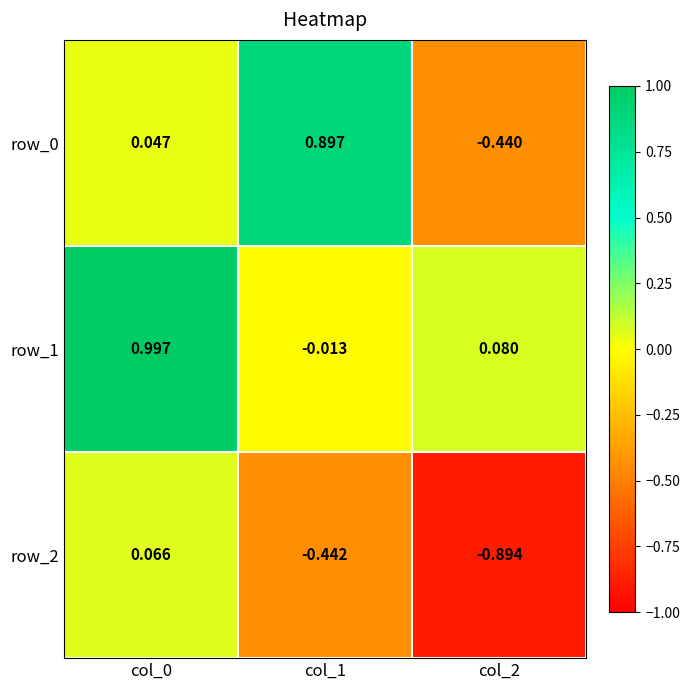

Count the number of categories in the chart.

3